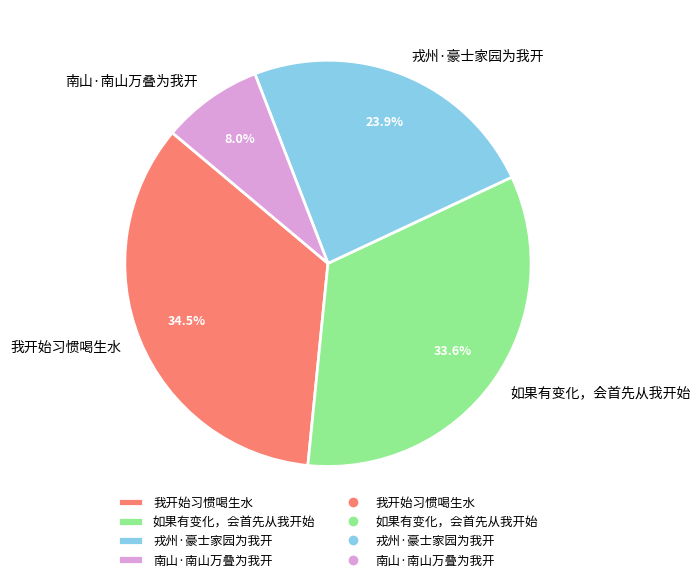

Approximately how many times larger is the value at 如果有变化，会首先从我开始 compared to 戎州·豪士家园为我开?

1.4